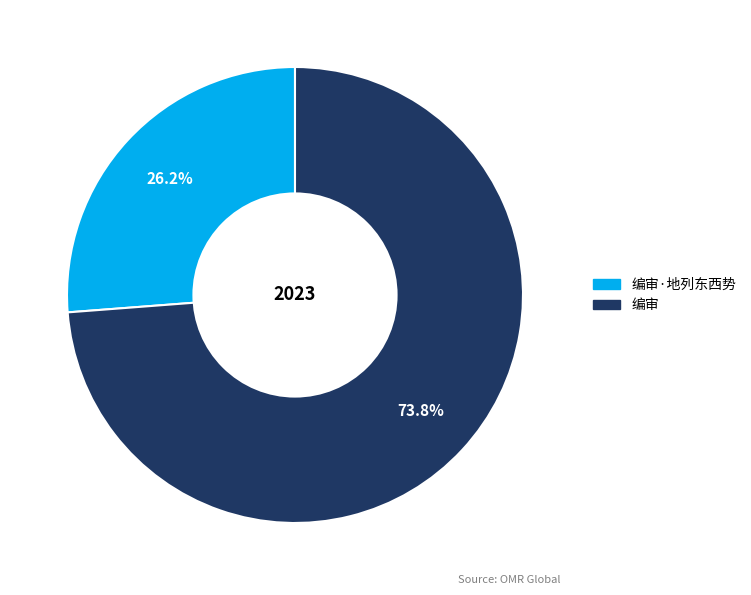

To the nearest percent, what is the average slice percentage?

50%